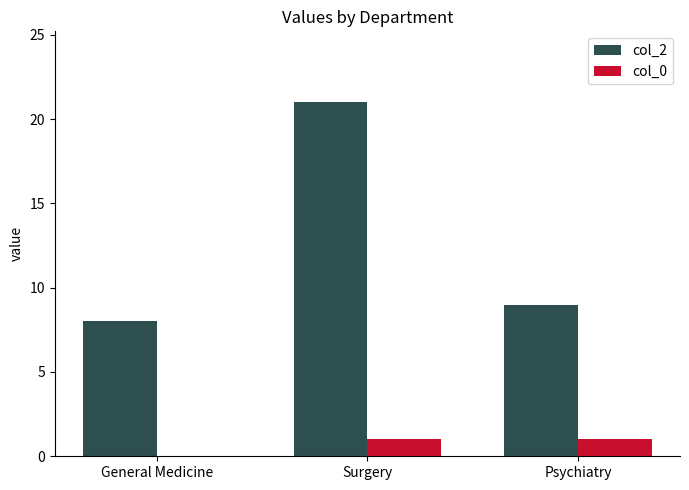

What is the sum of all col_2 values?

38